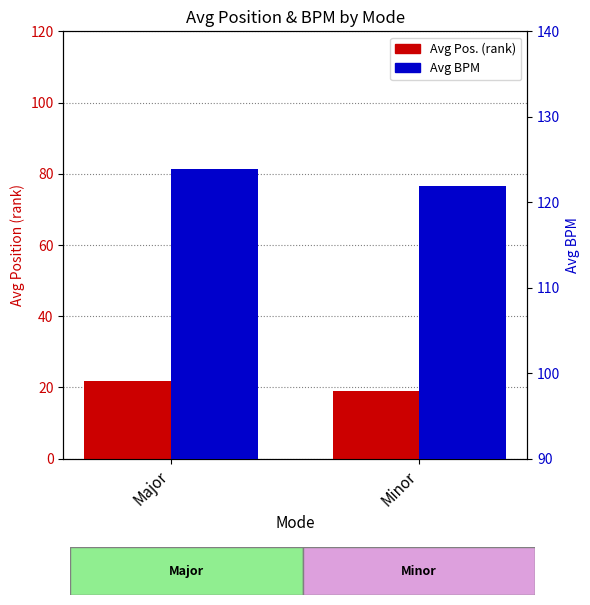

What is the maximum value shown in the chart?

123.8